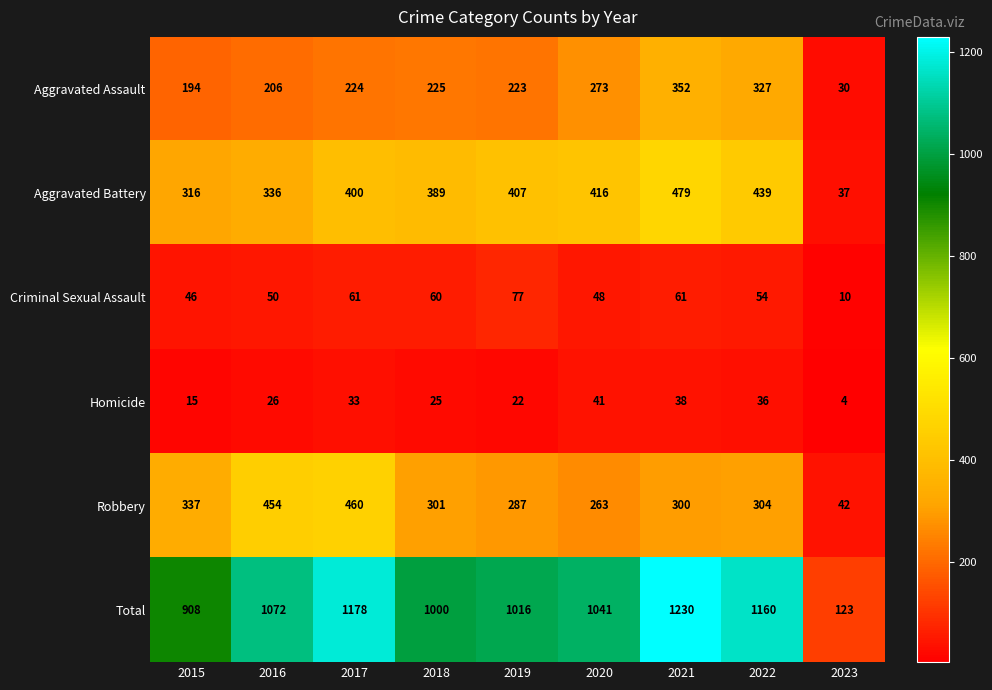

What is the difference between the Robbery values at 2019 and 2023?

245